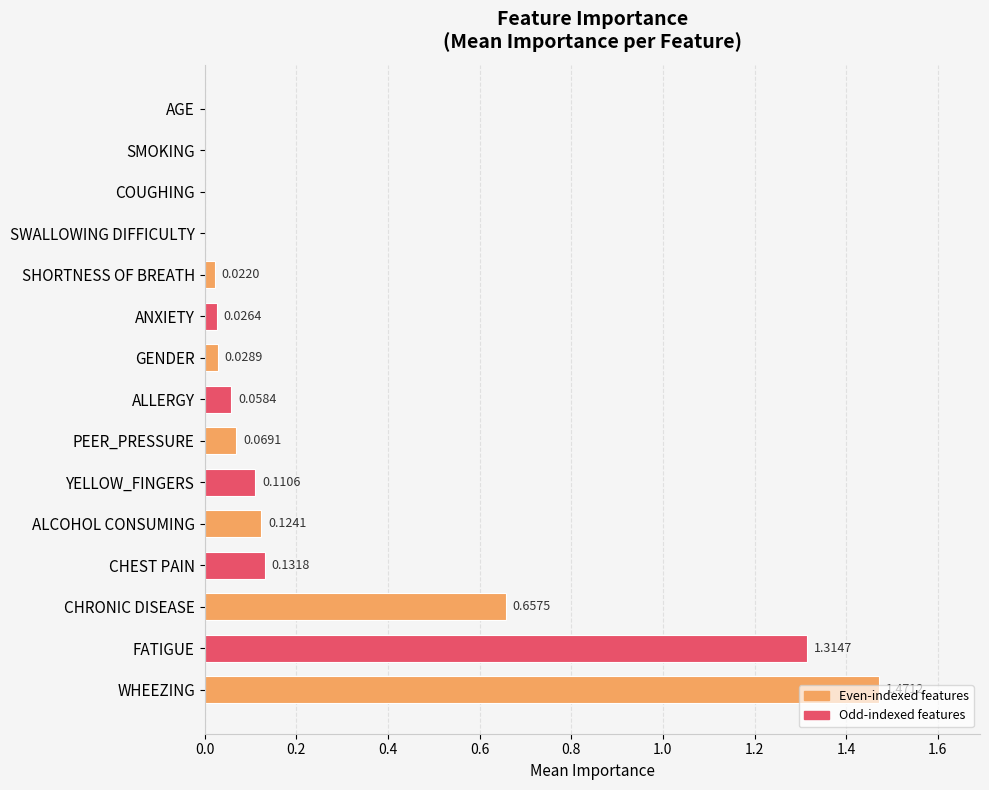

Which has a higher value, WHEEZING or ALCOHOL CONSUMING?

WHEEZING